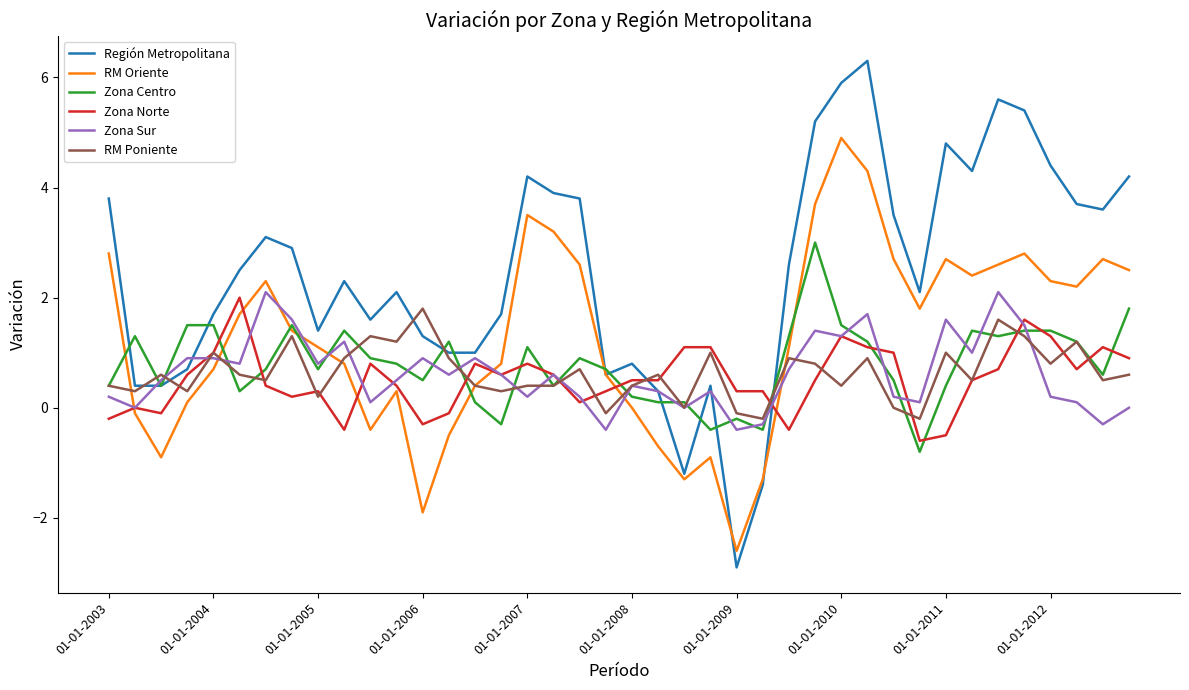

At how many categories does at least one series exceed -1?

40